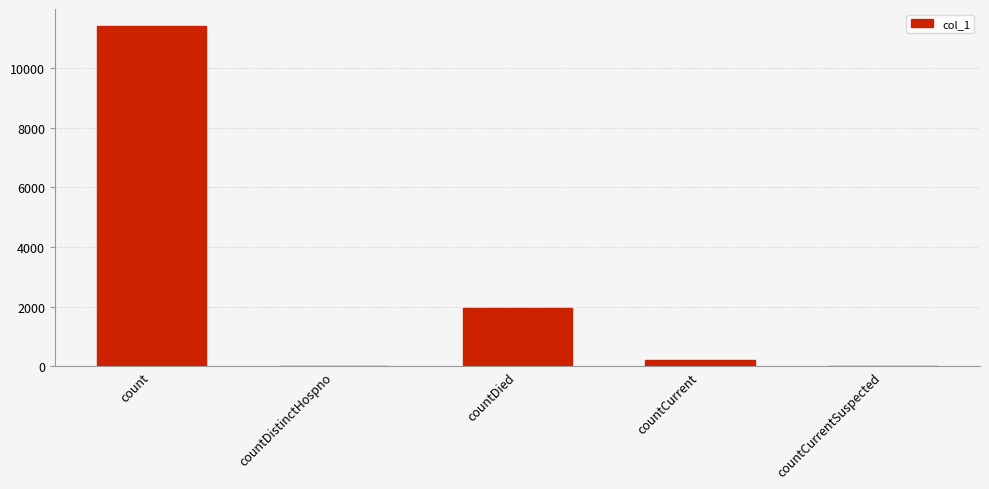

What is the sum of all values?

13561